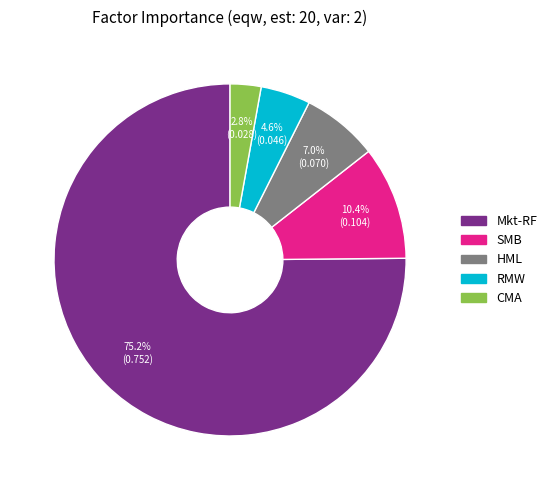

To the nearest percent, what is the average slice percentage?

20%